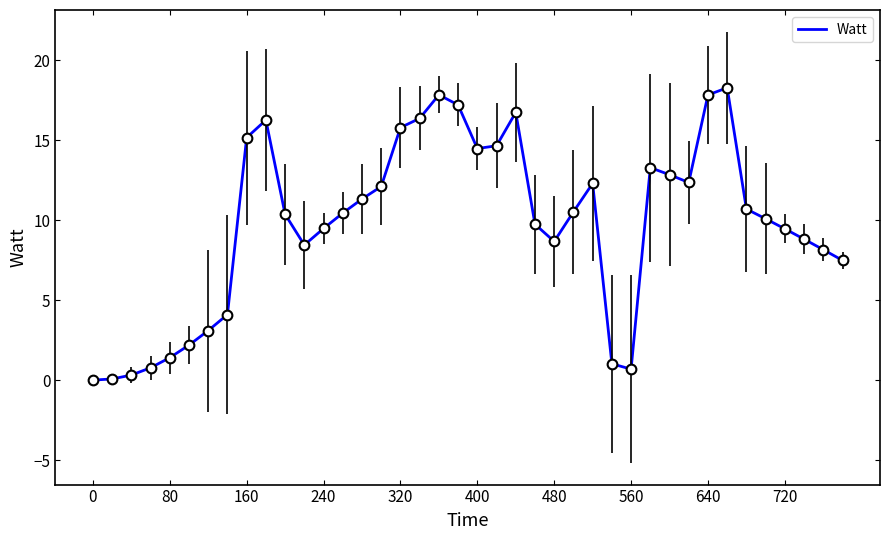

What is the difference between the maximum and minimum values?

18.3